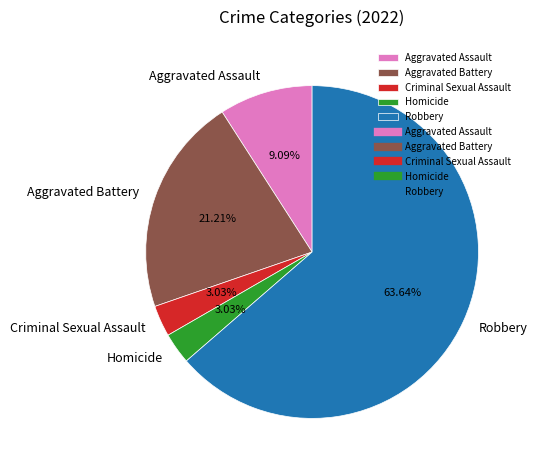

To the nearest percent, what is the difference between the Homicide and Aggravated Assault slice percentages?

6%